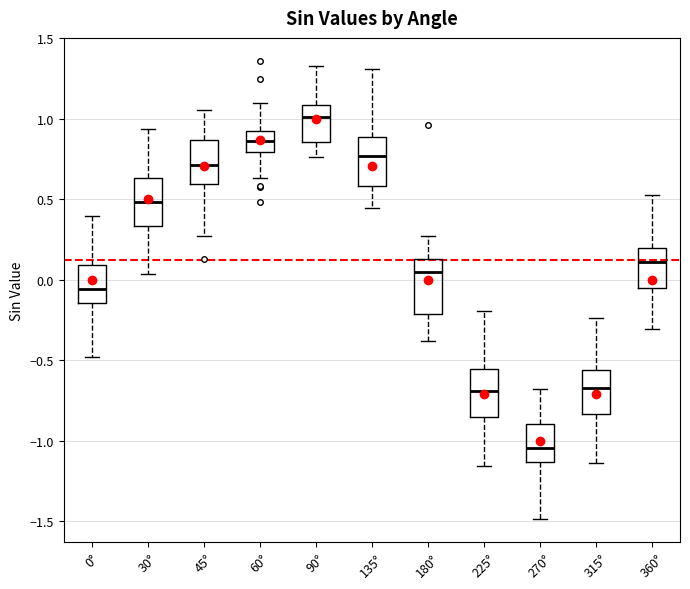

Where is the upper edge of the box for 315° on the y-axis? The values are not printed on the chart, so give them approximately, as read against the axis.

-0.55